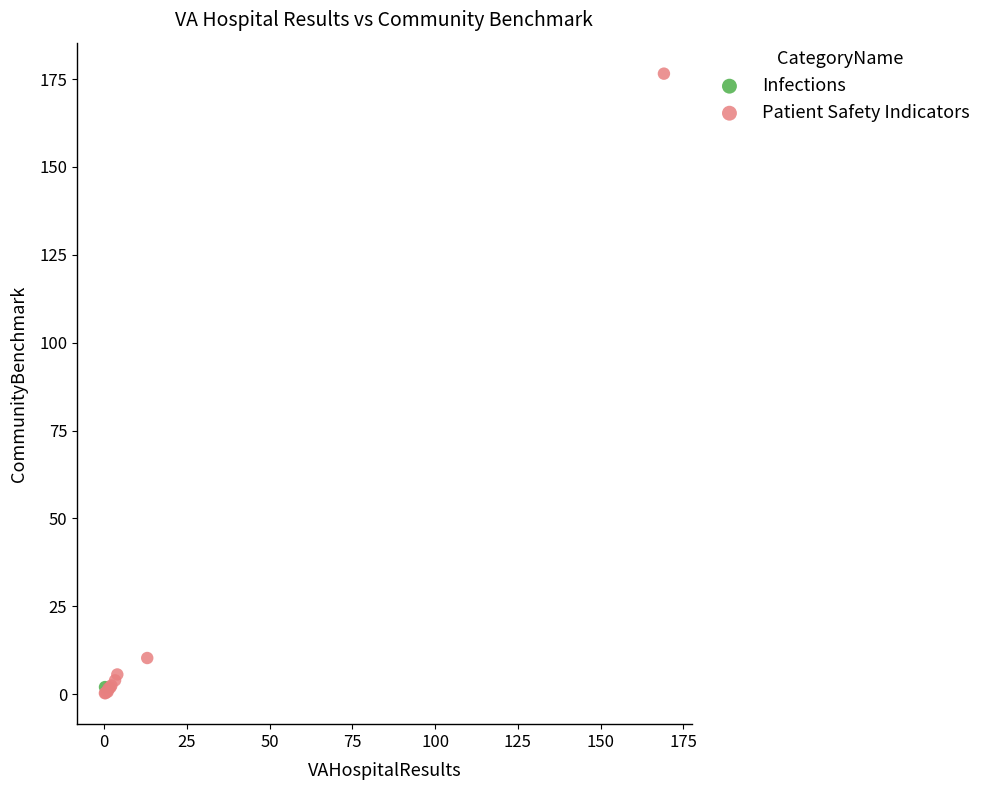

What are all the series names shown in the legend?

Infections, Patient Safety Indicators